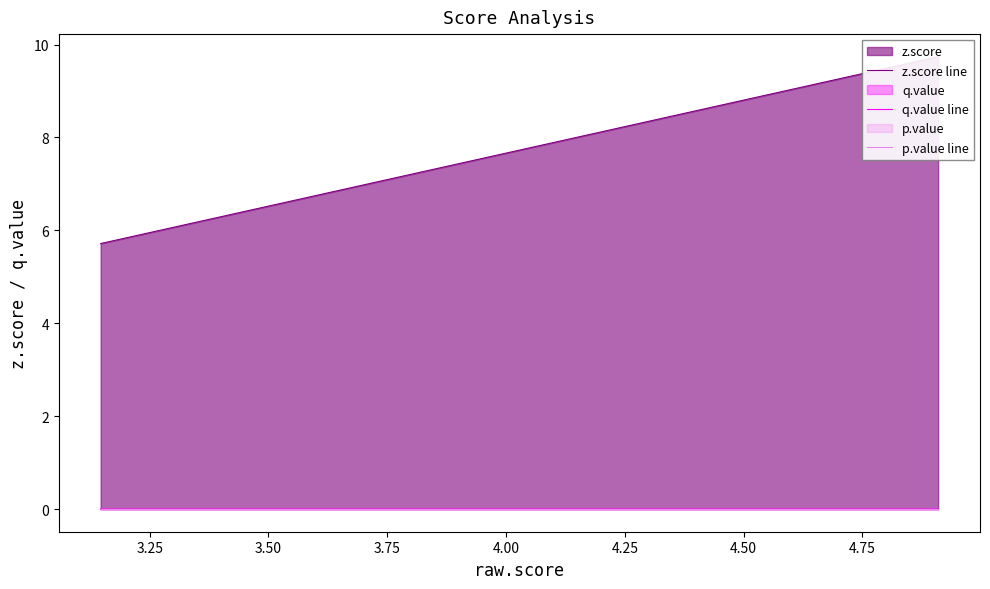

True or false: p.value line and z.score line intersect in this chart.

False